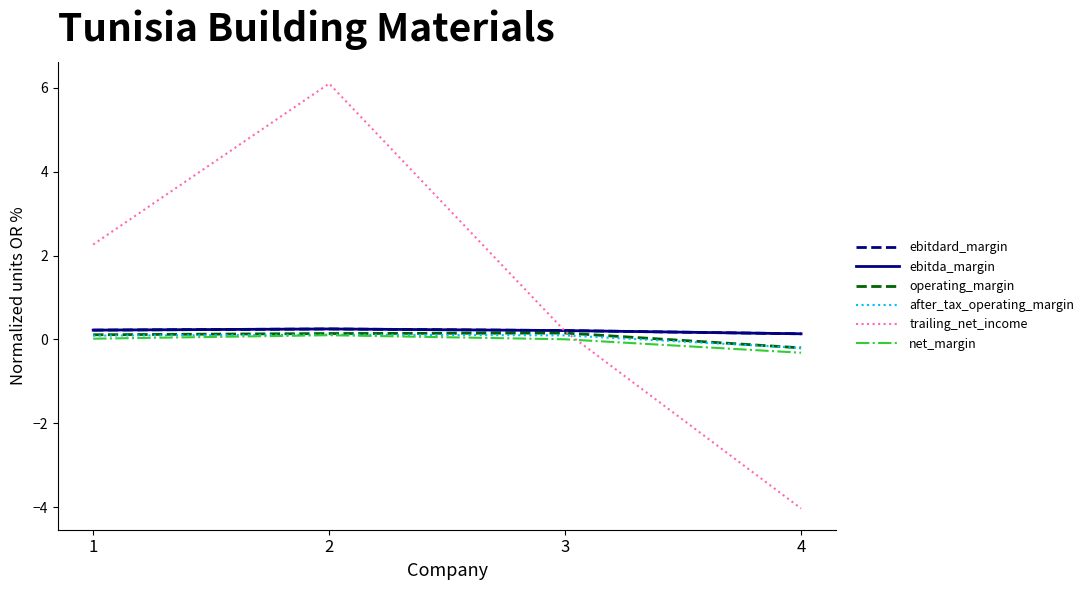

Is this an area chart (filled region under the line)?

No